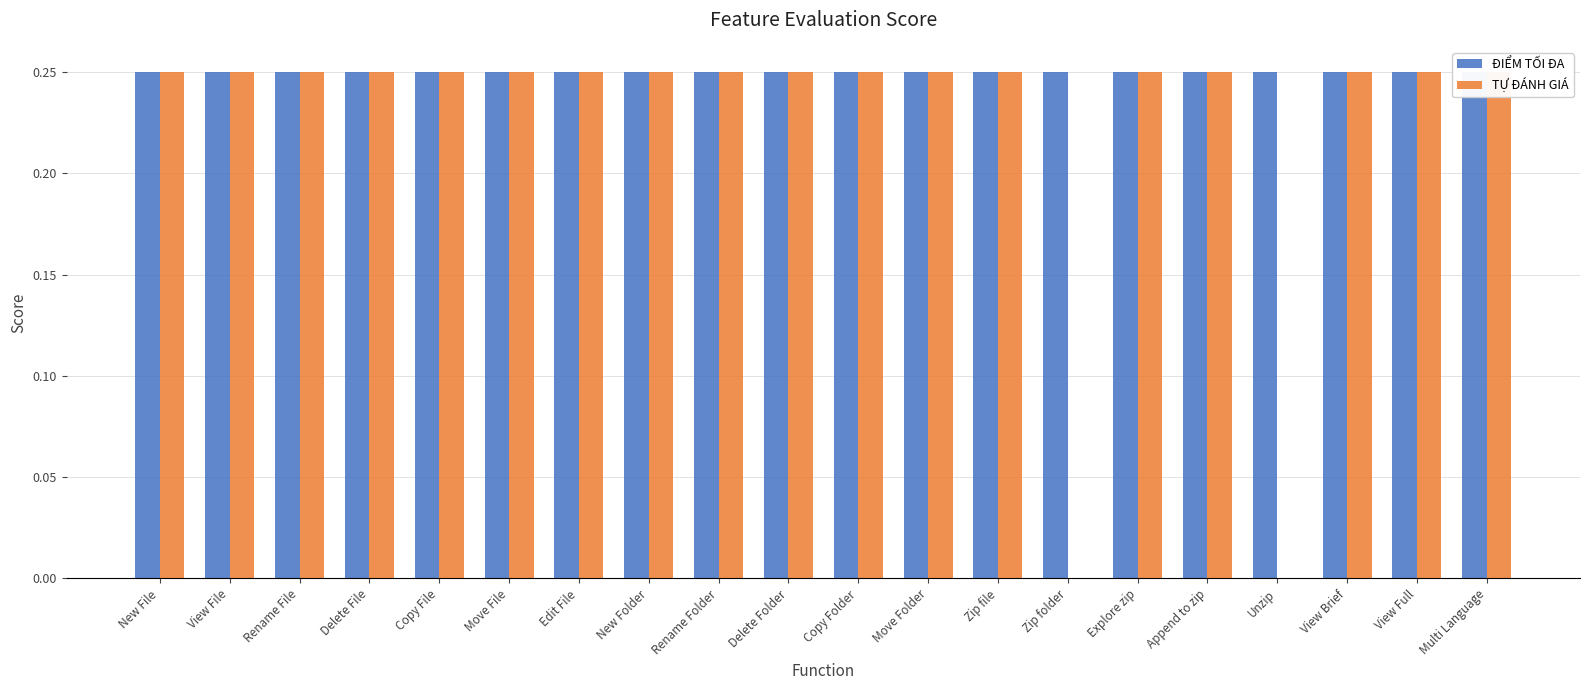

Which has a higher value, View Brief or Copy File?

View Brief